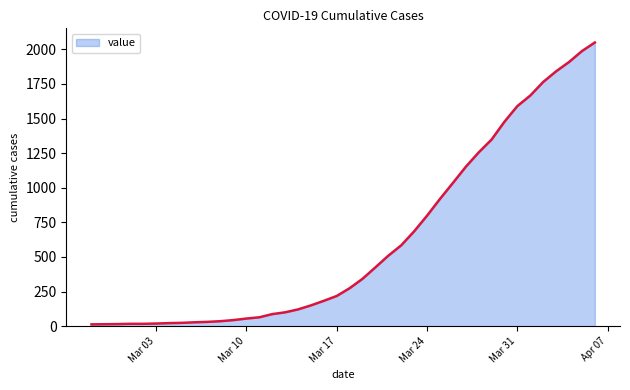

What is the maximum value shown in the chart?

2049